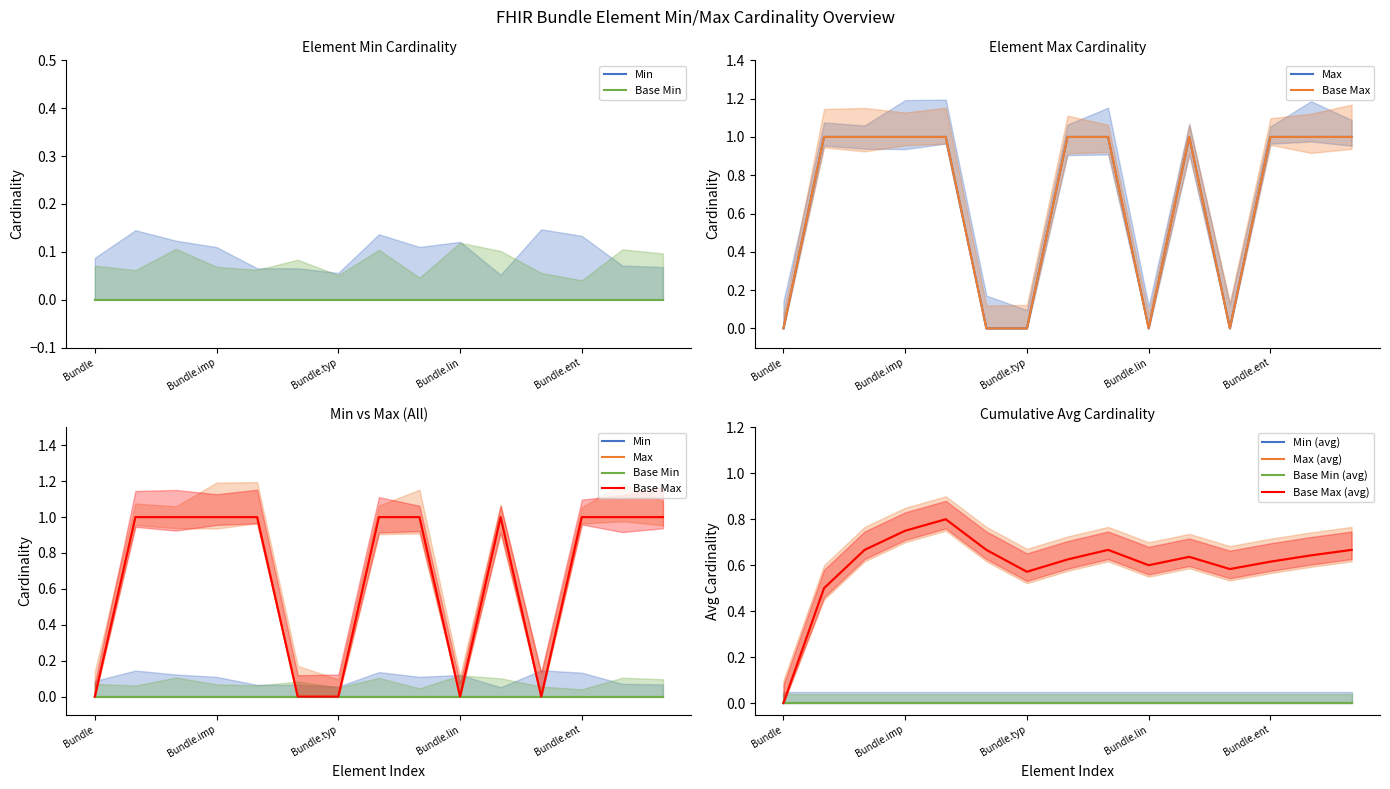

How many interior local peaks does the Base Max series have?

1